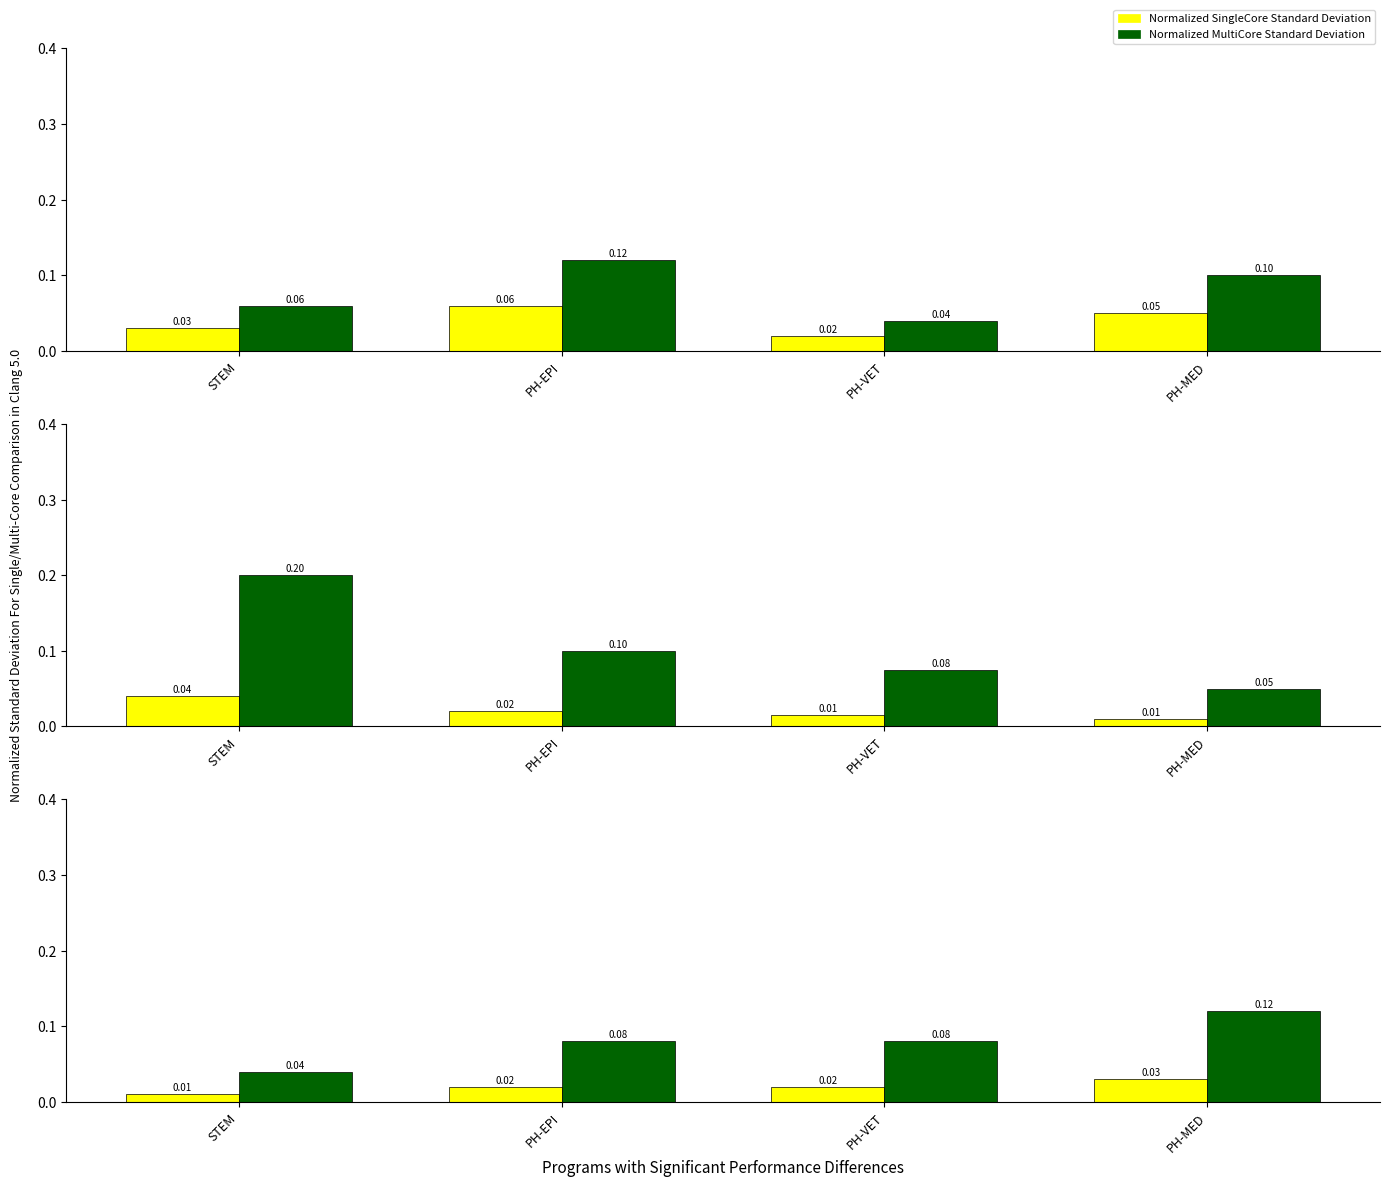

At how many categories does at least one series exceed 0?

4